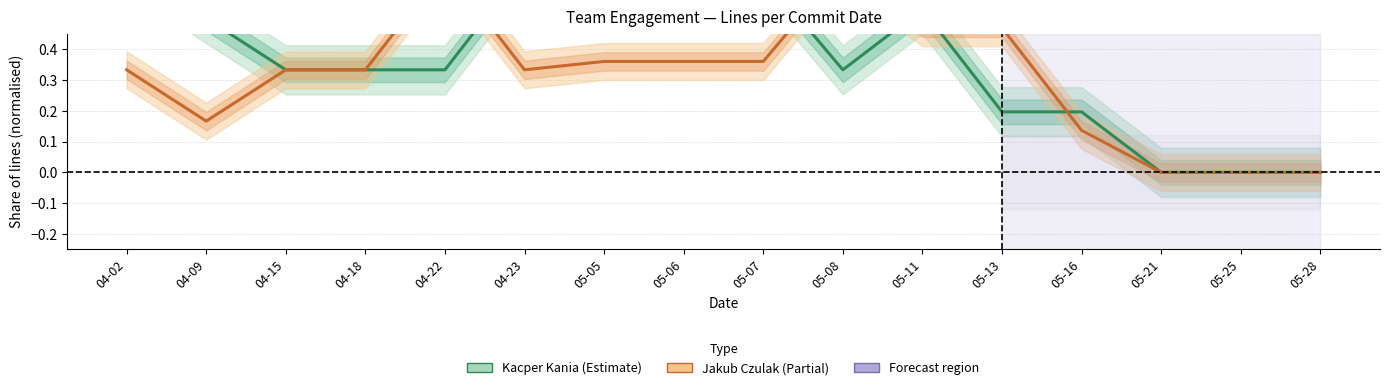

Is the value of Jakub Czulak at 04-15 greater than the value of Kacper Kania at 04-15?

No